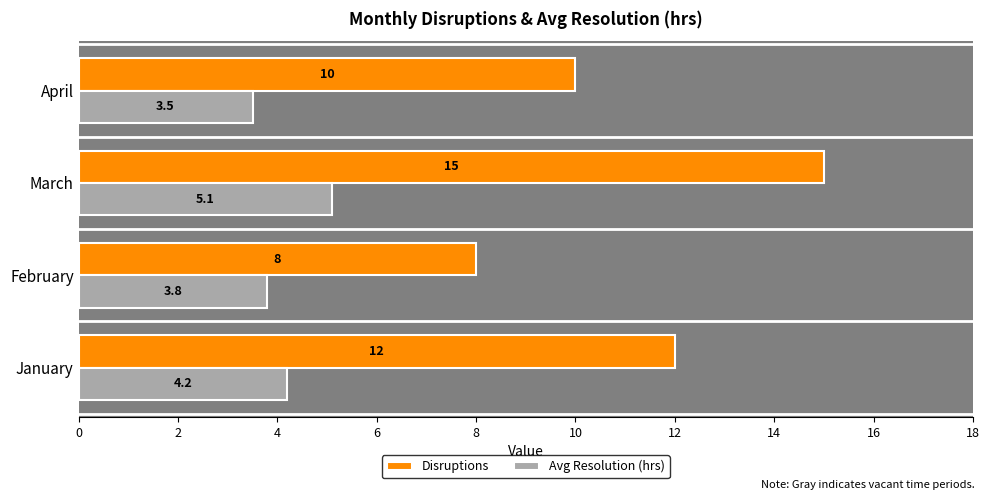

What is the greatest value displayed?

15.0